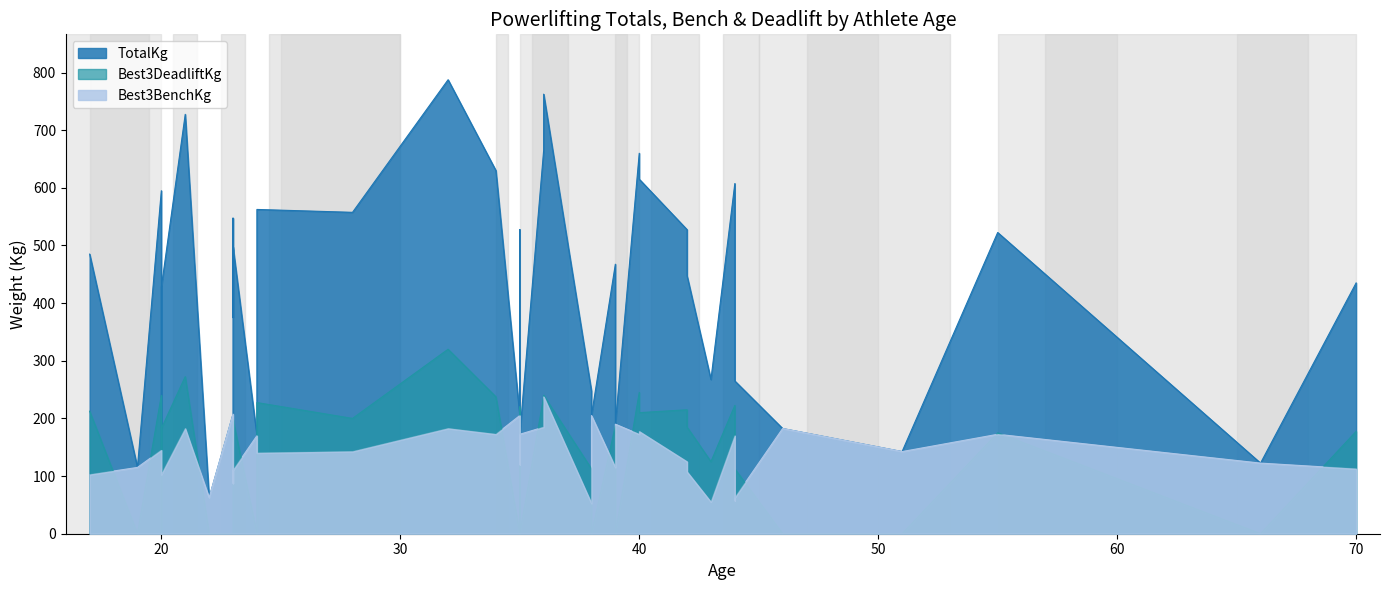

Rank the series at 40 from highest to lowest value.

TotalKg, Best3DeadliftKg, Best3BenchKg